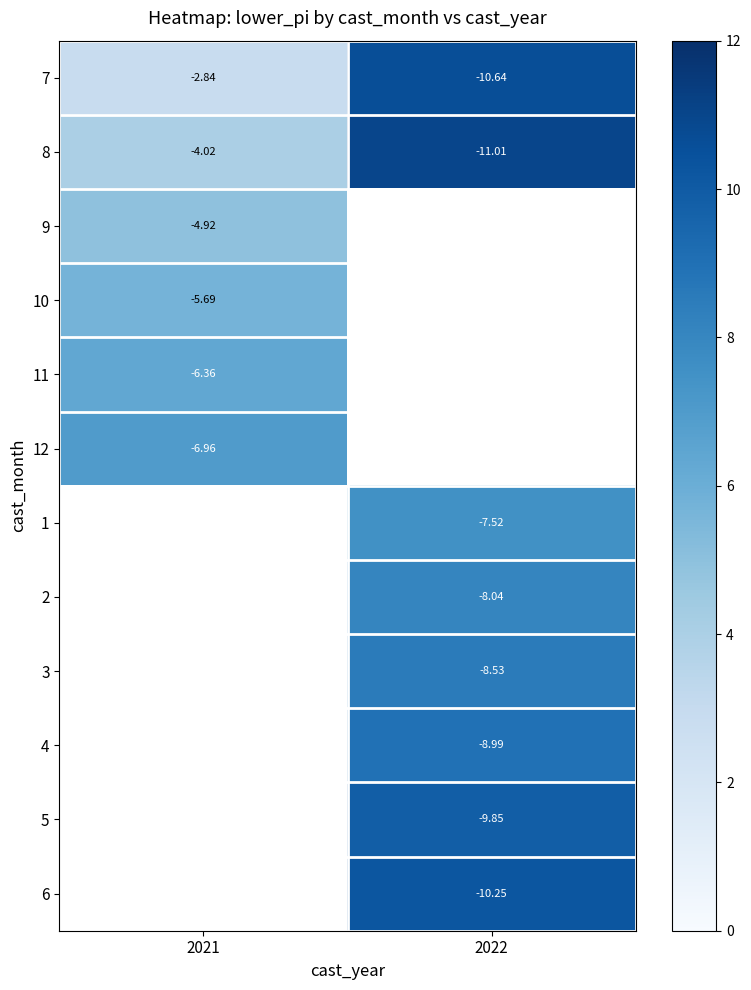

Is the value of 7 at 2021 greater than the value of 1 at 2022?

Yes